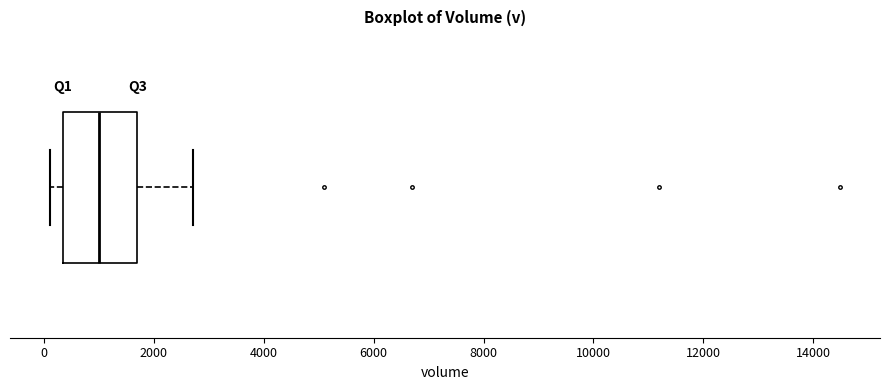

Where is the right edge of the box on the x-axis? The values are not printed on the chart, so give them approximately, as read against the axis.

1600